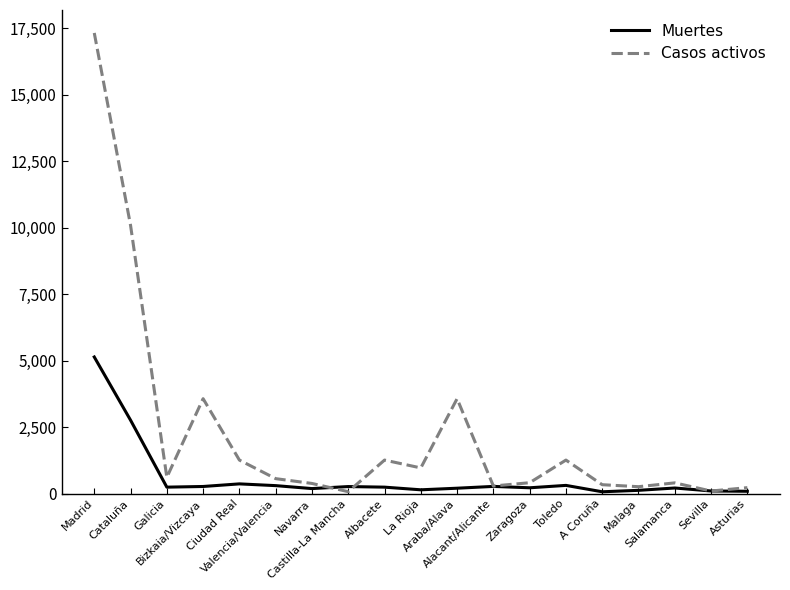

Which series has the largest range (max minus min)?

Casos activos